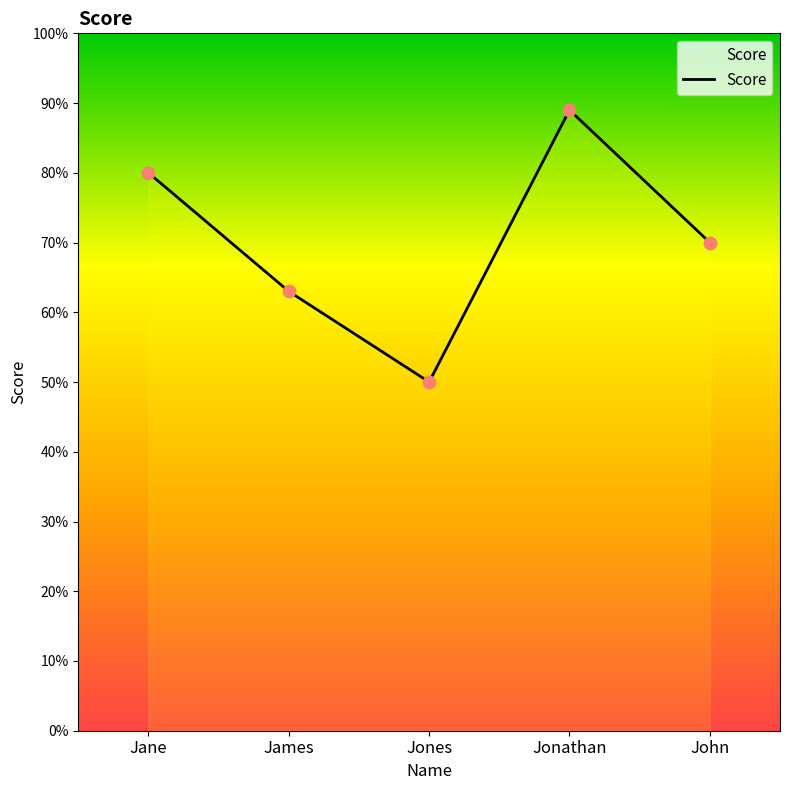

Approximately how many times larger is the value at John compared to Jane?

0.9